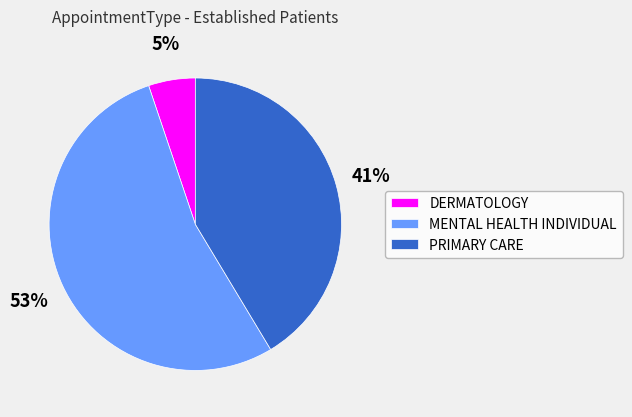

What is the ratio of the value at MENTAL HEALTH INDIVIDUAL to the value at PRIMARY CARE?

1.3